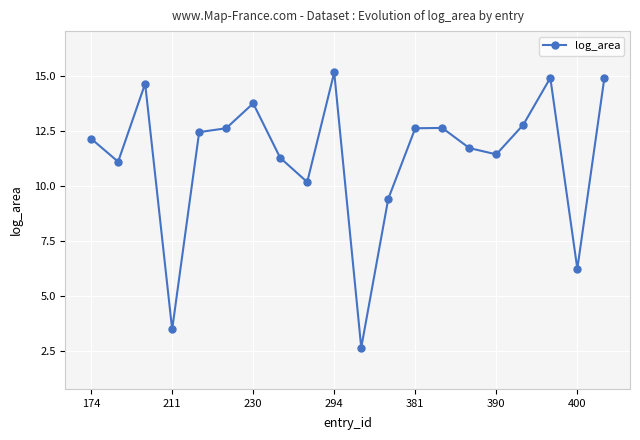

How many points are lower than both their immediate neighbors (excluding endpoints)?

6